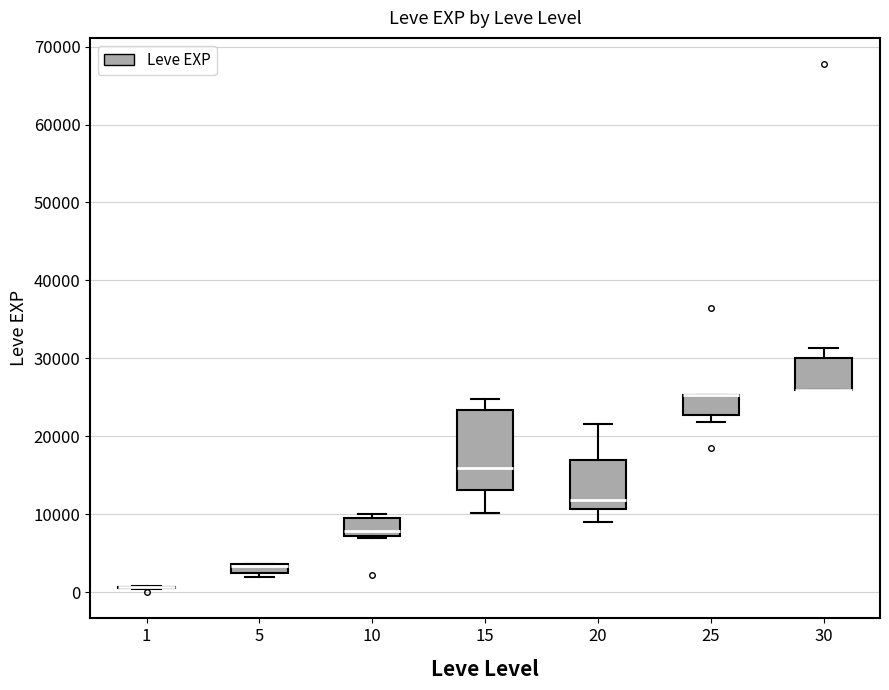

Which box is the tallest, from its lower edge to its upper edge?

15